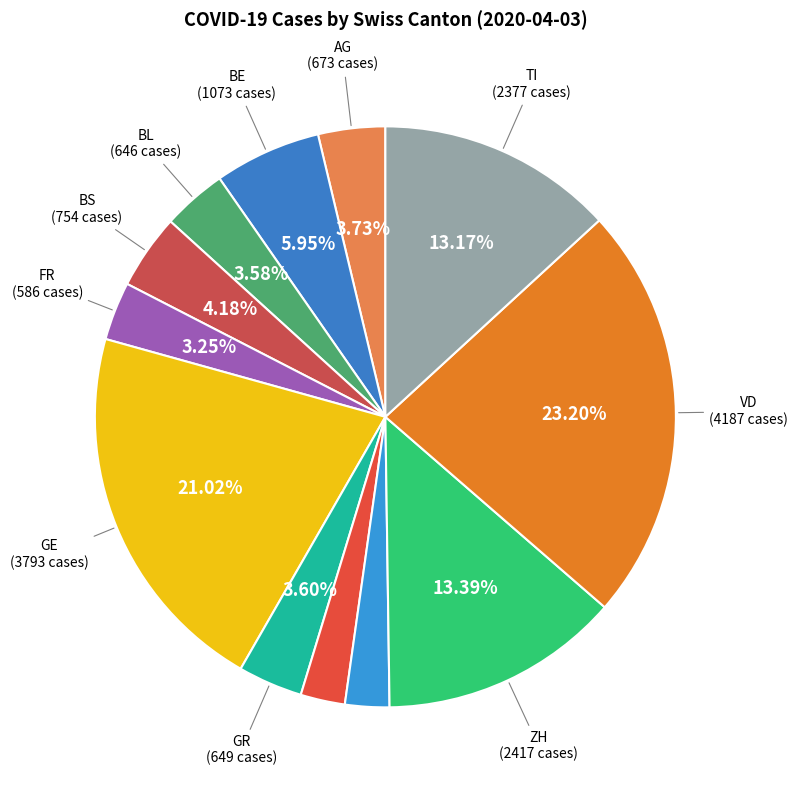

How many slices are in this pie chart?

12